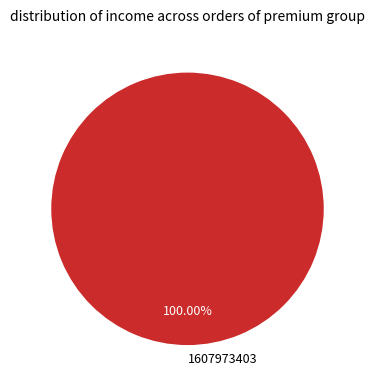

What is the majority slice?

1607973403